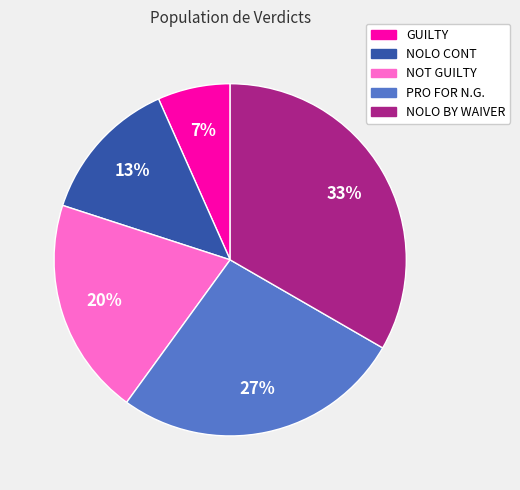

To the nearest percent, what percentage of the pie is NOT GUILTY?

20%